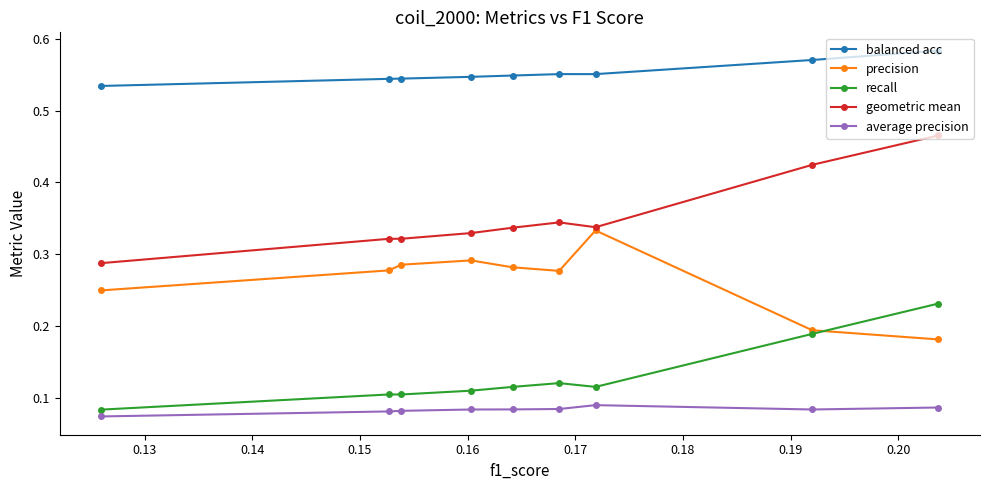

What is the value of the geometric mean point at the 3rd from the left?

0.3